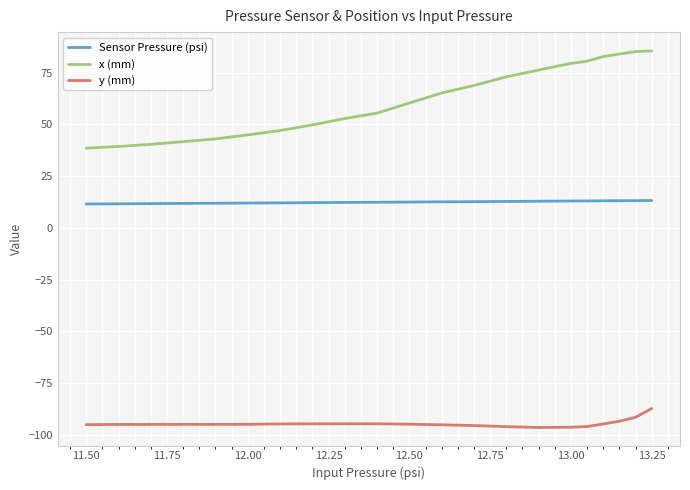

Which series has the largest total across all categories?

x (mm)